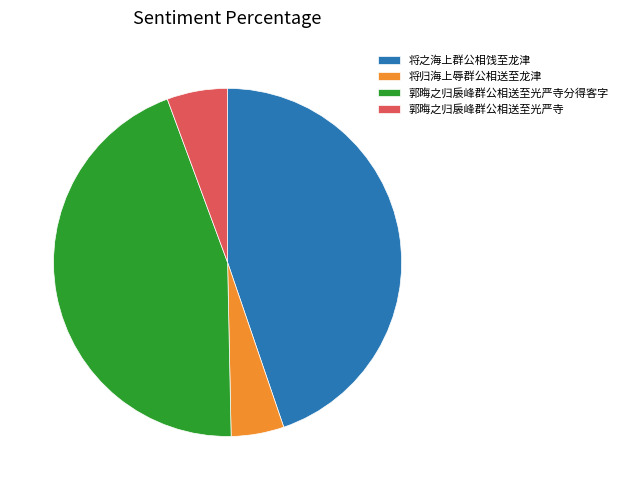

The 郭晦之归扆峰群公相送至光严寺 slice represents 19% of the pie. True or false?

False